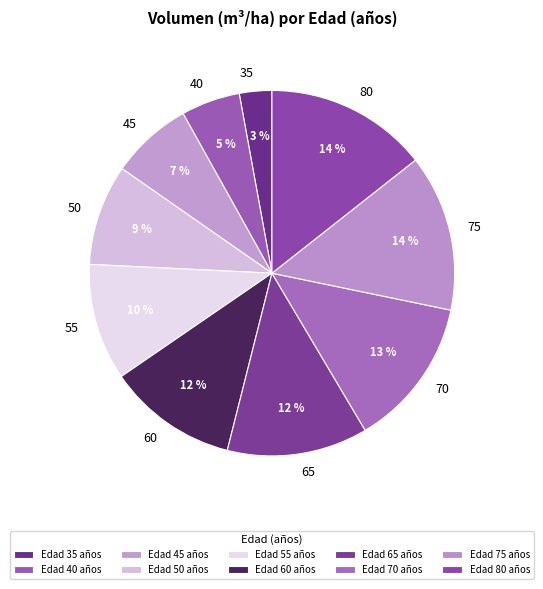

Which slice is the smallest?

35